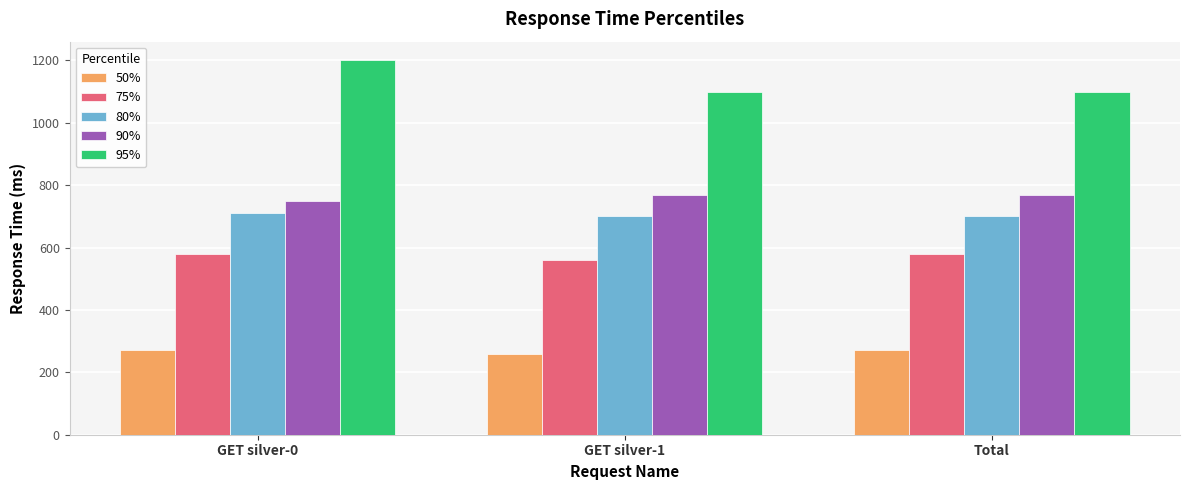

What is the label of the 3rd bar from the right?

GET silver-0